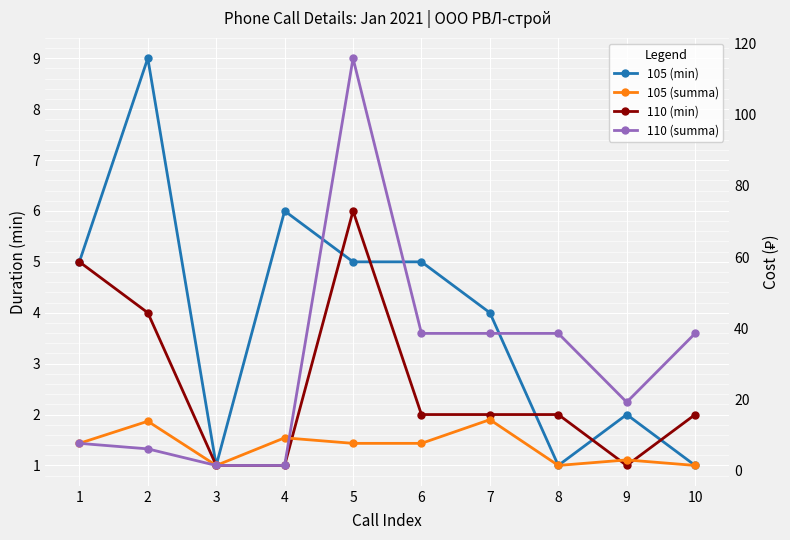

Reading left to right, transcribe all the data shown in this chart.

105 (min): 5.0	9.0	1.0	6.0	5.0	5.0	4.0	1.0	2.0	1.0
110 (min): 5.0	4.0	1.0	1.0	6.0	2.0	2.0	2.0	1.0	2.0
105 (summa): 7.8	13.9	1.6	9.3	7.8	7.8	14.4	1.6	3.1	1.6
110 (summa): 7.8	6.2	1.6	1.6	115.8	38.6	38.6	38.6	19.3	38.6